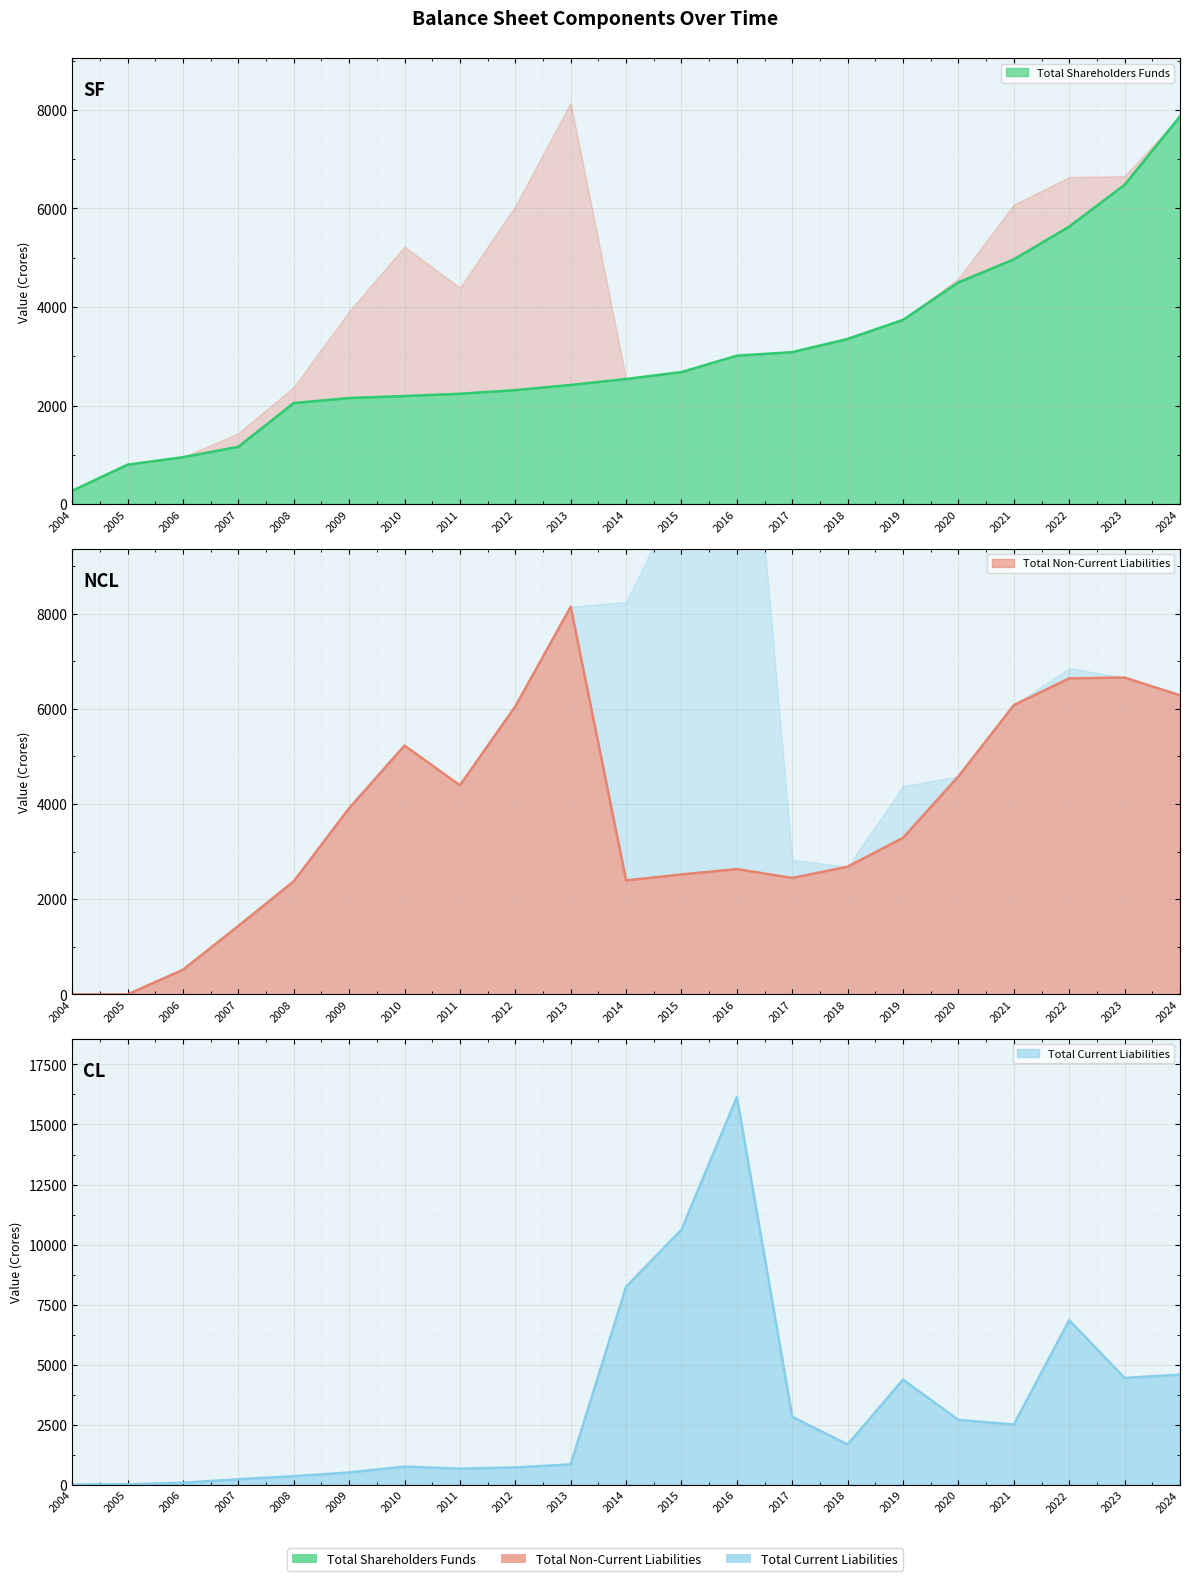

Reading right to left, extract all data points from this chart.

Total Shareholders Funds: 7867.3	6479.1	5631.4	4965.6	4499.8	3738.8	3351.5	3083.4	3011.6	2678.9	2538.0	2417.6	2311.8	2238.3	2191.8	2151.6	2050.1	1162.5	951.2	799.4	269.5
Total Non-Current Liabilities: 6282.8	6654.9	6637.9	6076.4	4578.2	3289.9	2683.2	2445.8	2631.6	2519.1	2394.2	8142.2	6048.4	4391.9	5226.1	3910.0	2375.0	1438.0	518.0	0.1	0.0
Total Current Liabilities: 4583.5	4447.4	6852.1	2507.9	2697.1	4374.5	1677.1	2828.3	16142.3	10619.5	8244.3	847.2	720.6	668.8	754.6	509.5	358.1	227.4	81.7	17.5	9.6